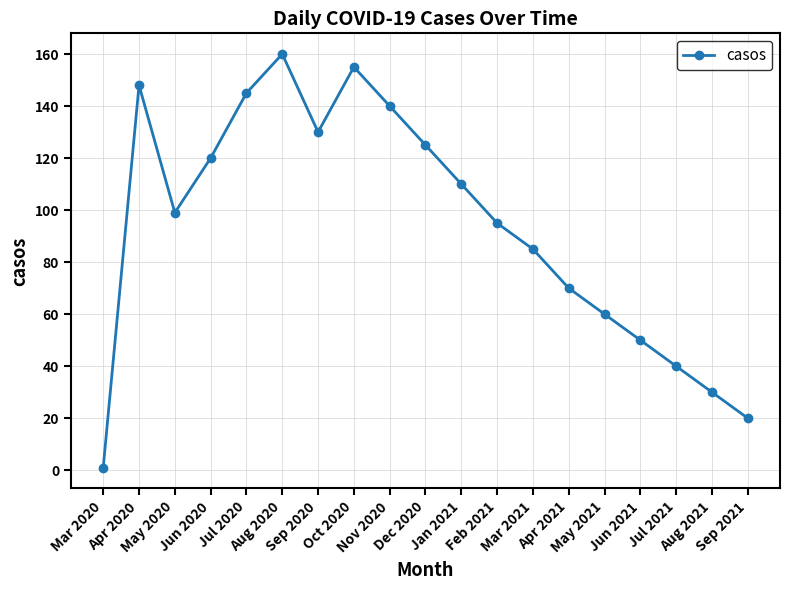

Approximately how many times larger is the value at May 2020 compared to Oct 2020?

0.6